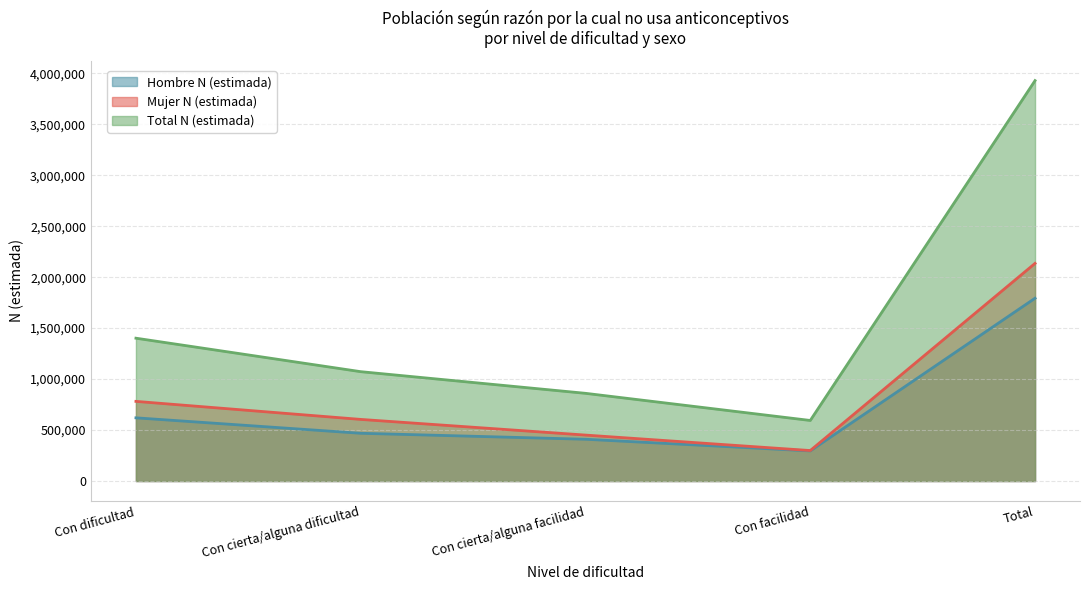

The value of Hombre N (estimada) at Con cierta/alguna dificultad is 97870. True or false?

False